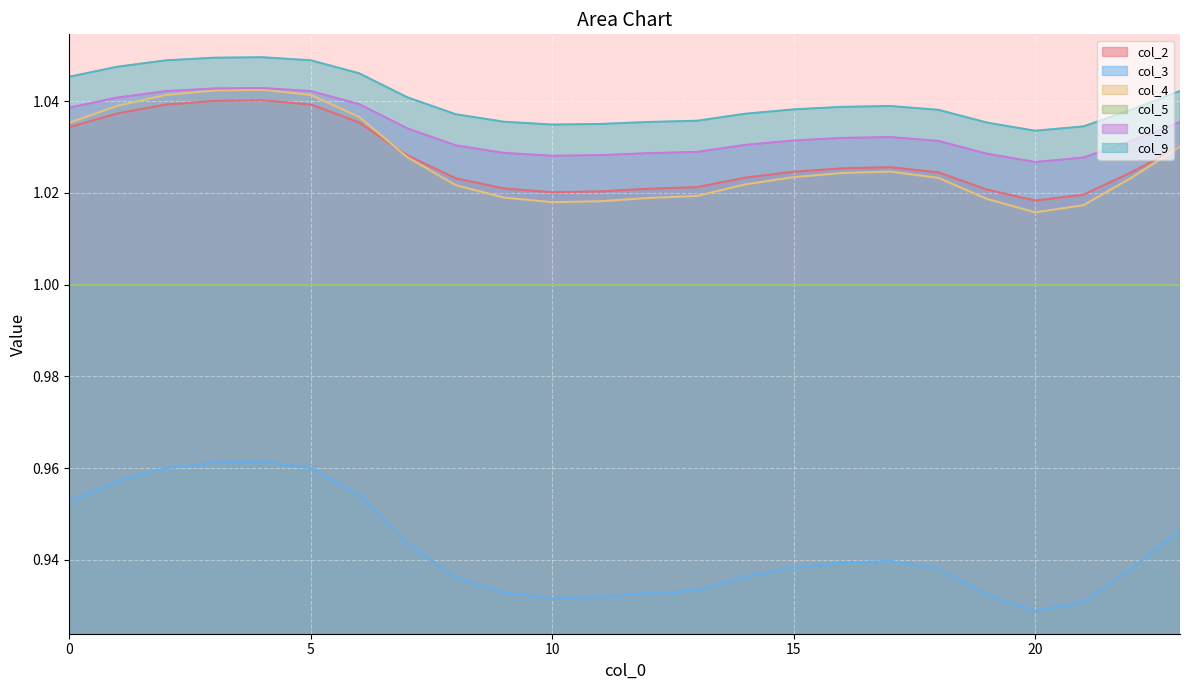

How many lines are shown in the chart?

6